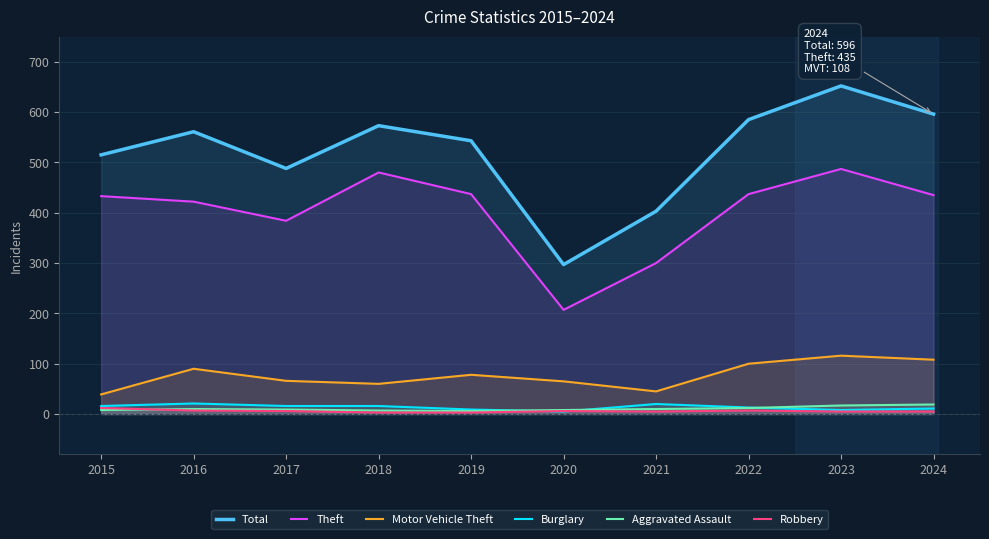

The Total series shows 515 at 2015. True or false?

True